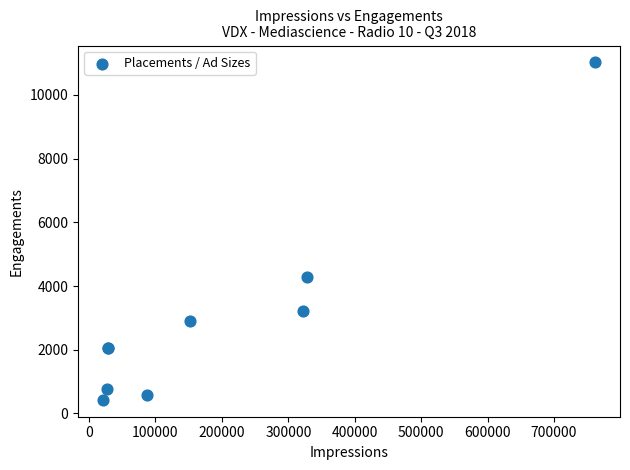

What Y value in the scatter plot is closest to 5725?

4272